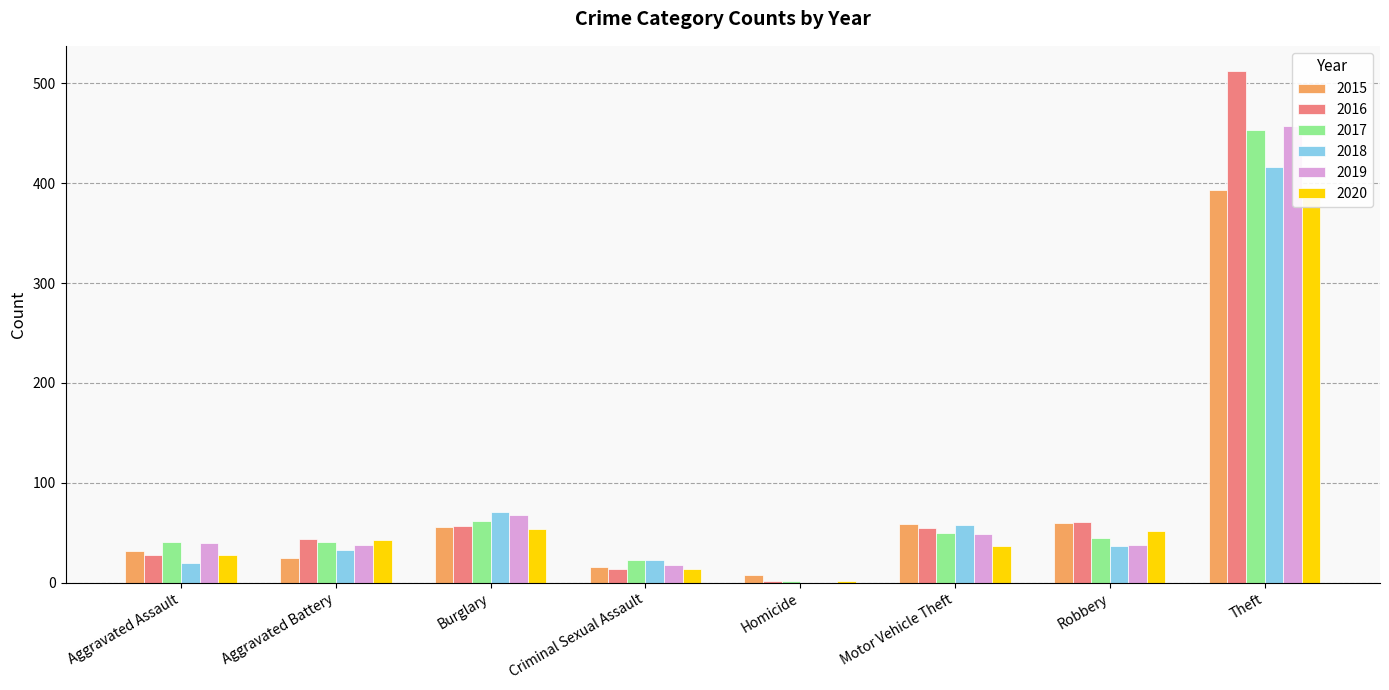

The 2020 series shows 43 at Aggravated Battery. True or false?

True